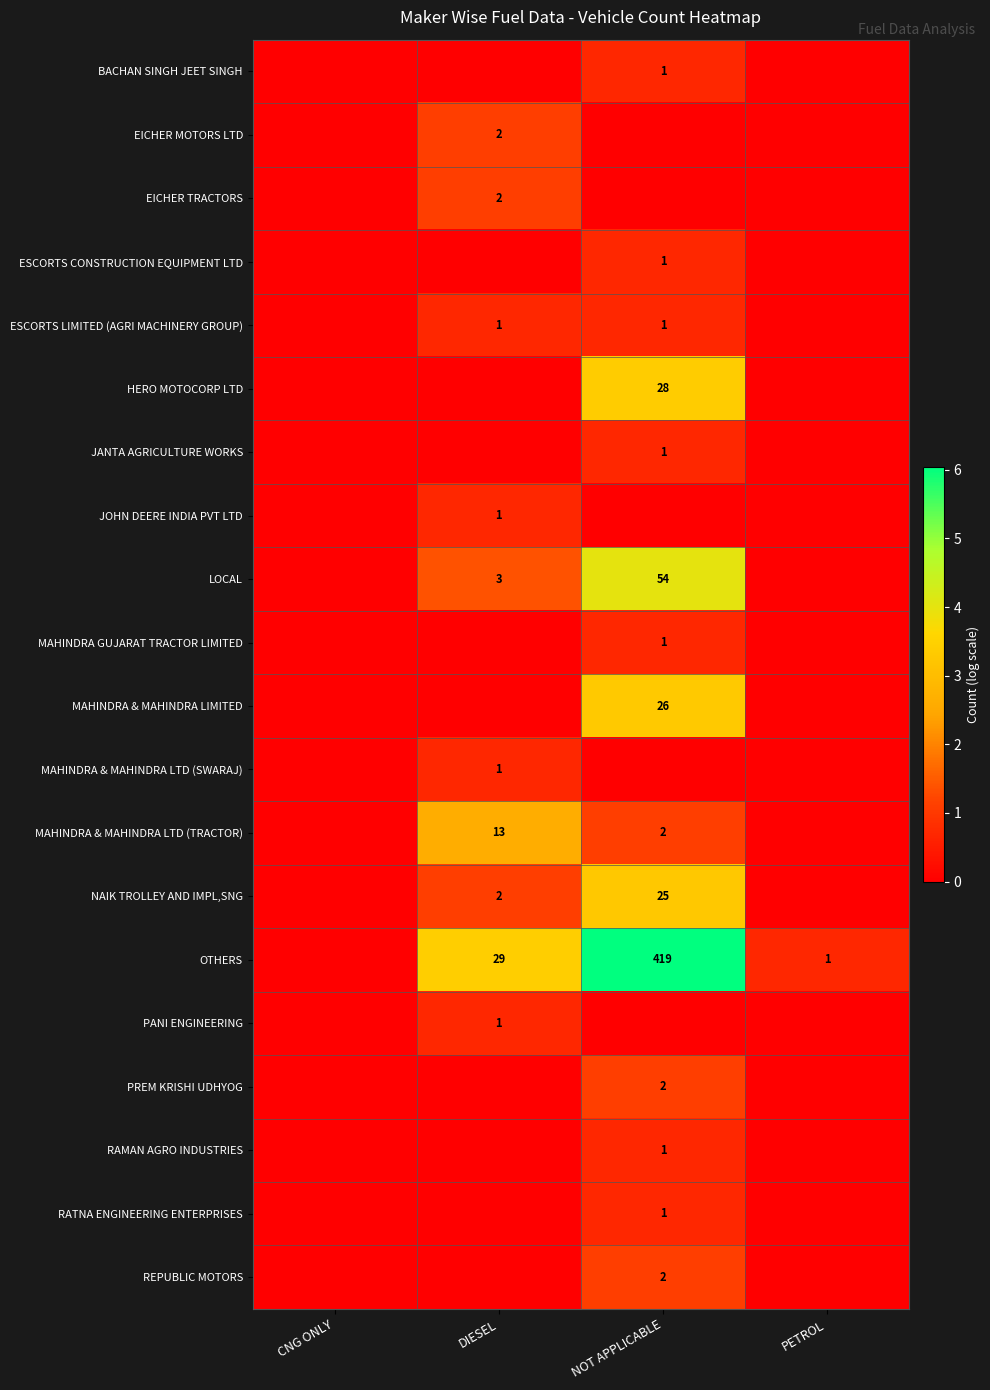

The PREM KRISHI UDHYOG series shows 3 at NOT APPLICABLE. True or false?

False